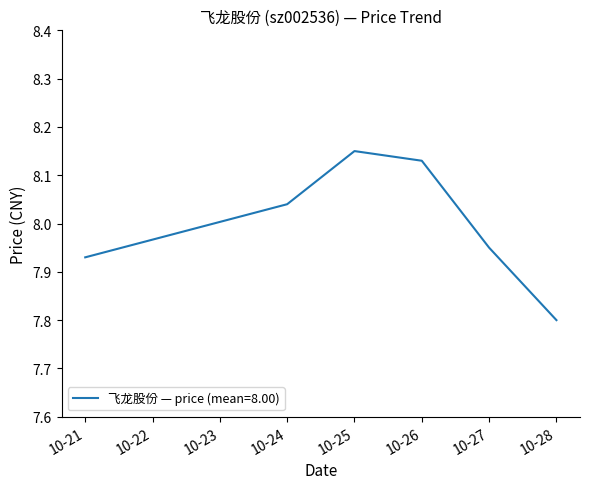

Rank the categories by value from lowest to highest.

10-28, 10-21, 10-27, 10-24, 10-26, 10-25